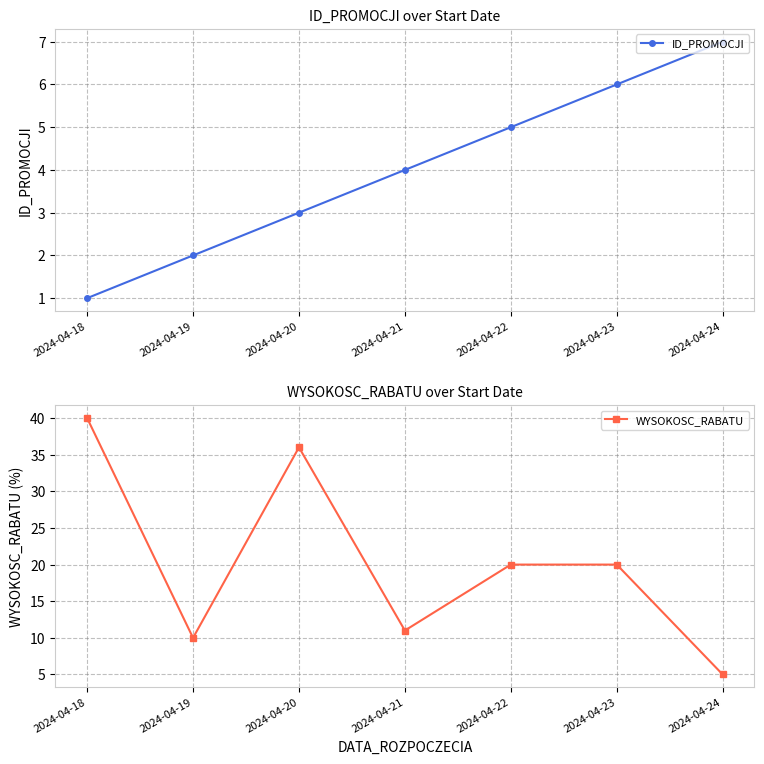

Where does the WYSOKOSC_RABATU series first go above 20?

2024-04-18